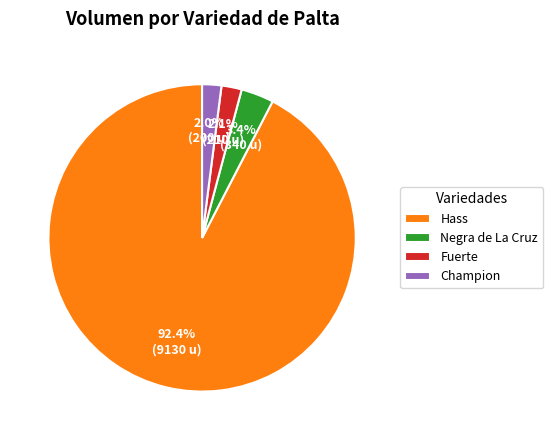

Is the sum of Champion and Hass greater than half?

Yes